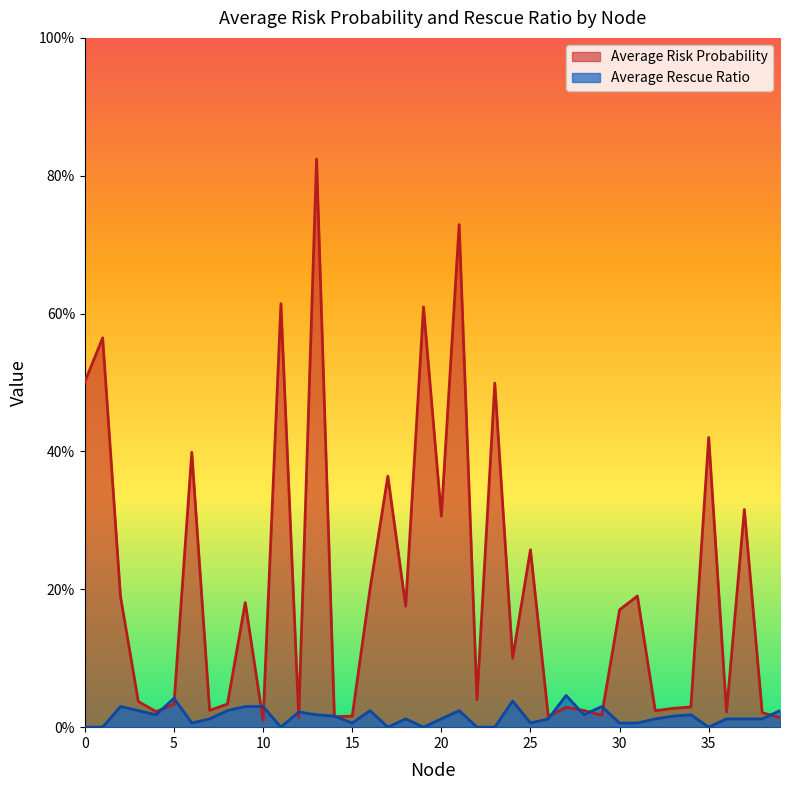

At 13, list the series in order from smallest to largest.

Average Rescue Ratio, Average Risk Probability